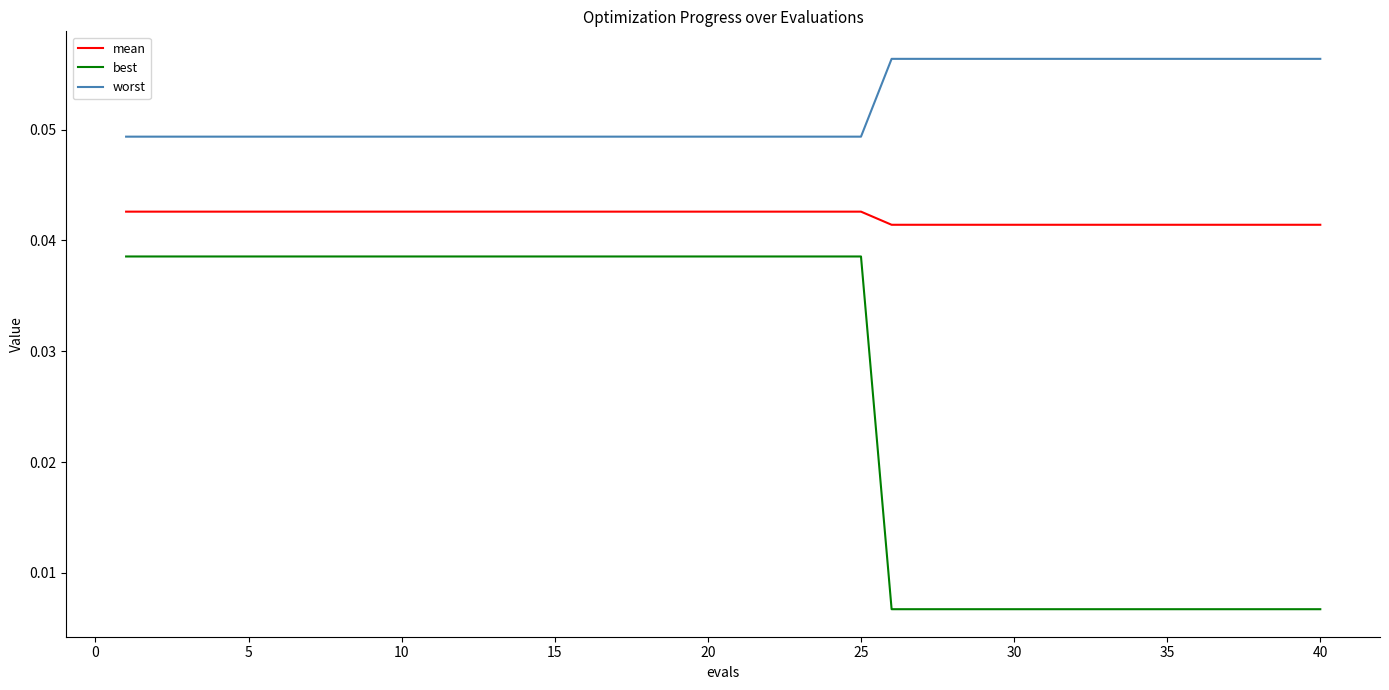

Which series has the widest spread of values?

best